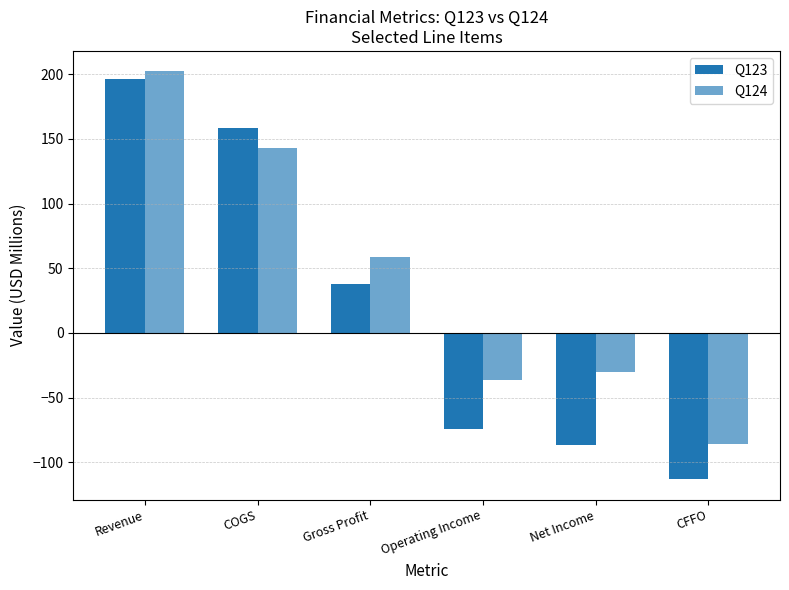

Which series has the largest total across all categories?

Q124